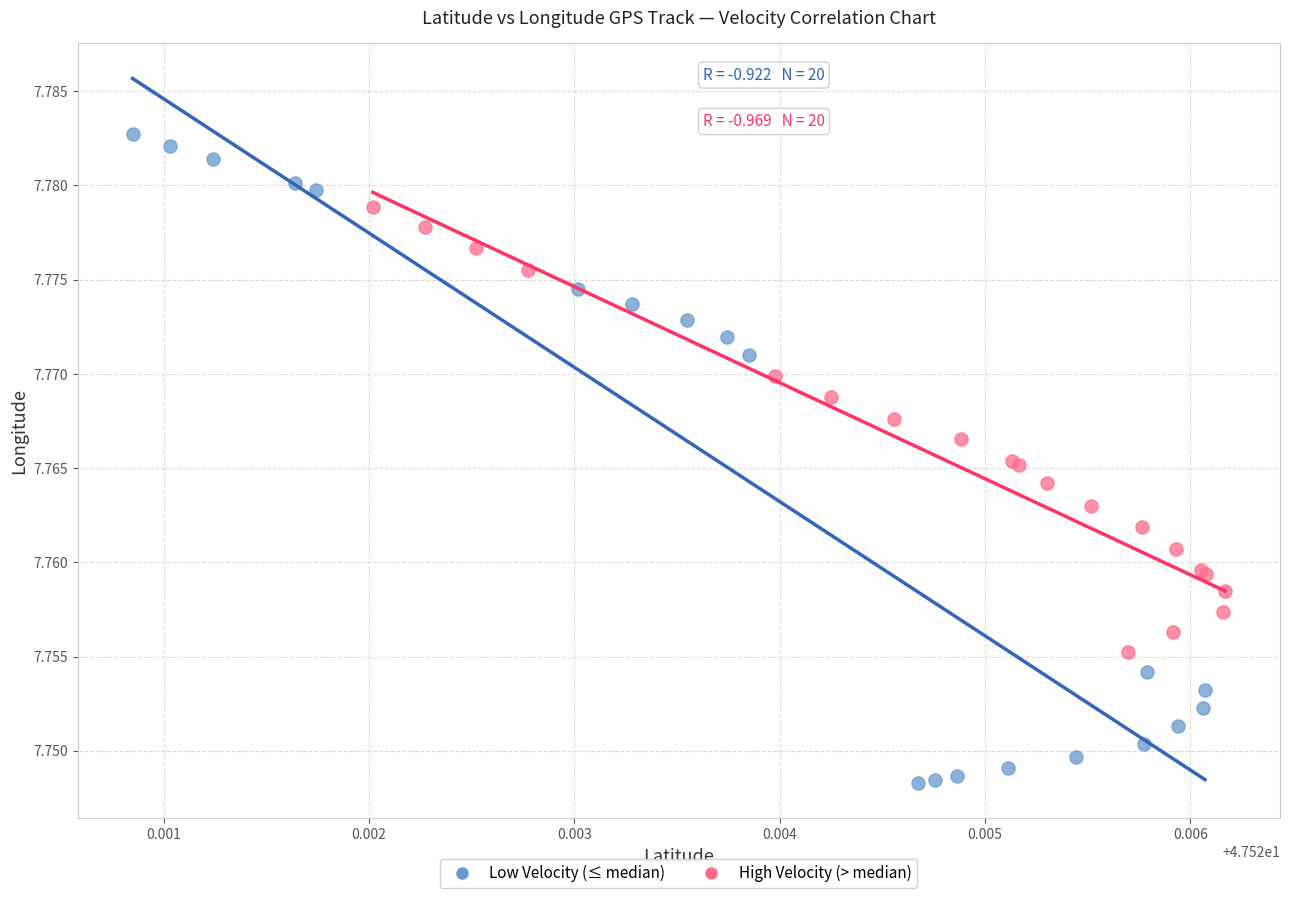

Which series has the widest spread of Y values?

Low Velocity (≤ median)